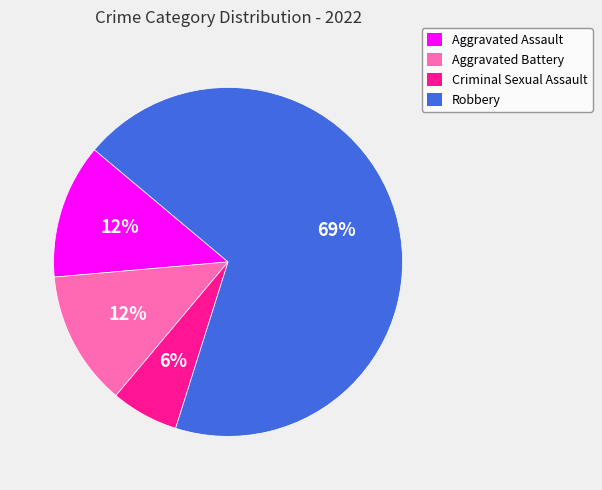

To the nearest percent, what percentage of the pie is Criminal Sexual Assault?

6%